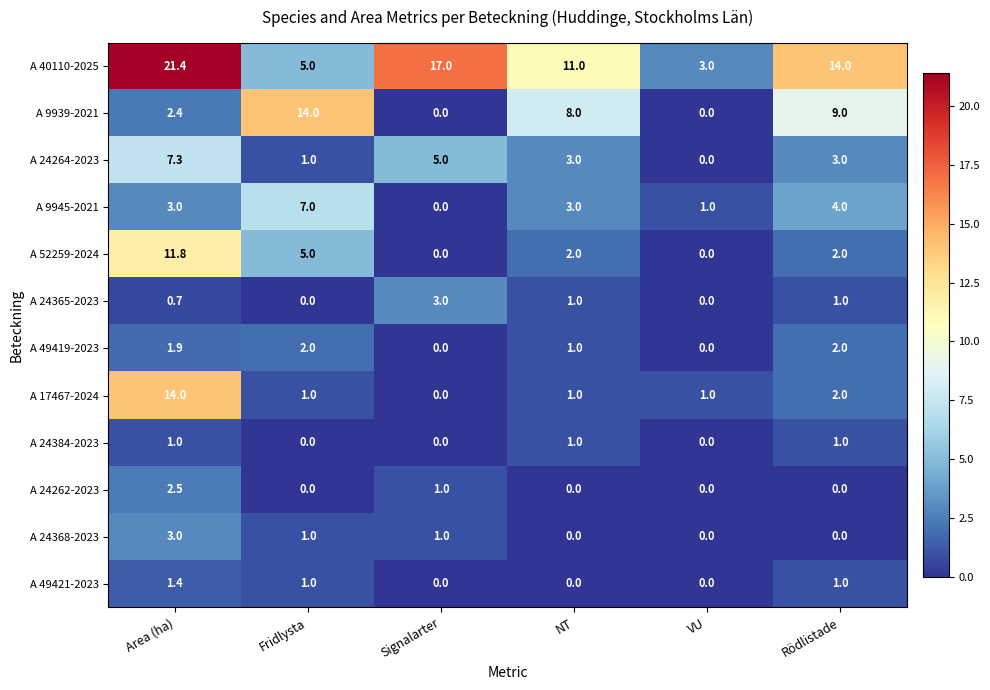

What is the average value of the A 24365-2023 series?

1.0